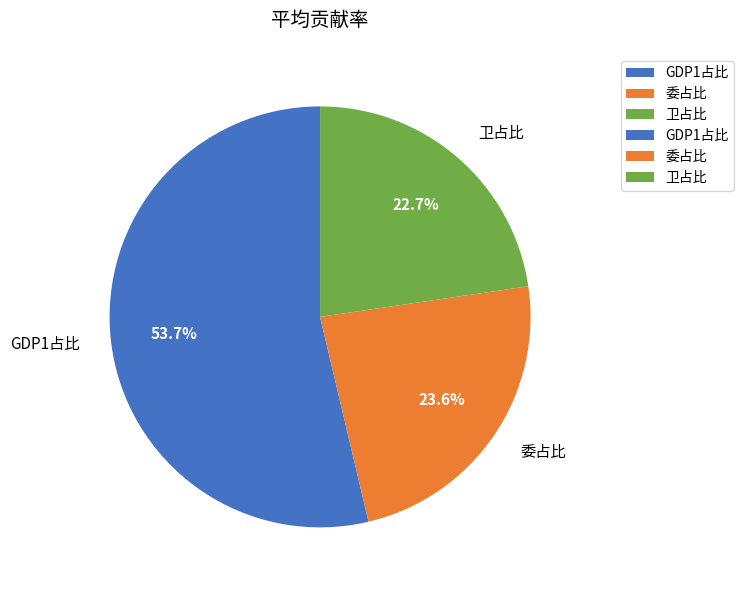

What percentage do 卫占比 and 委占比 together represent?

46.3%